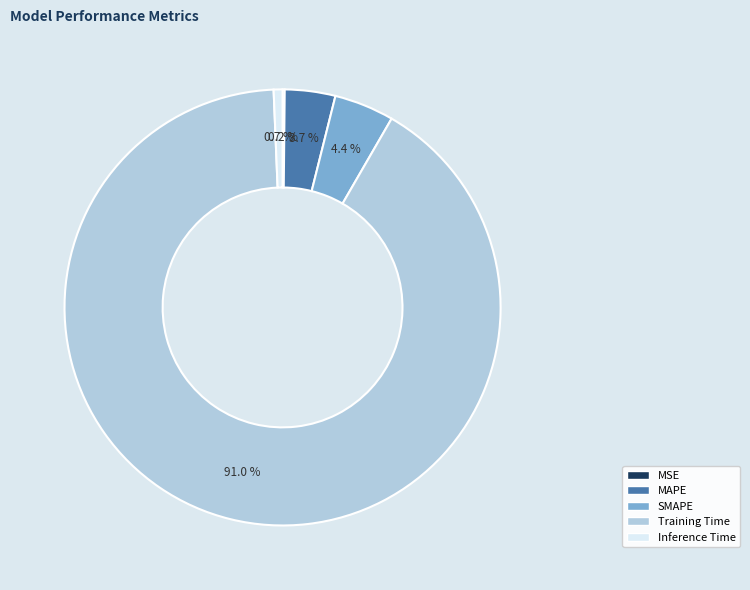

What is the largest slice in the pie chart?

Training Time